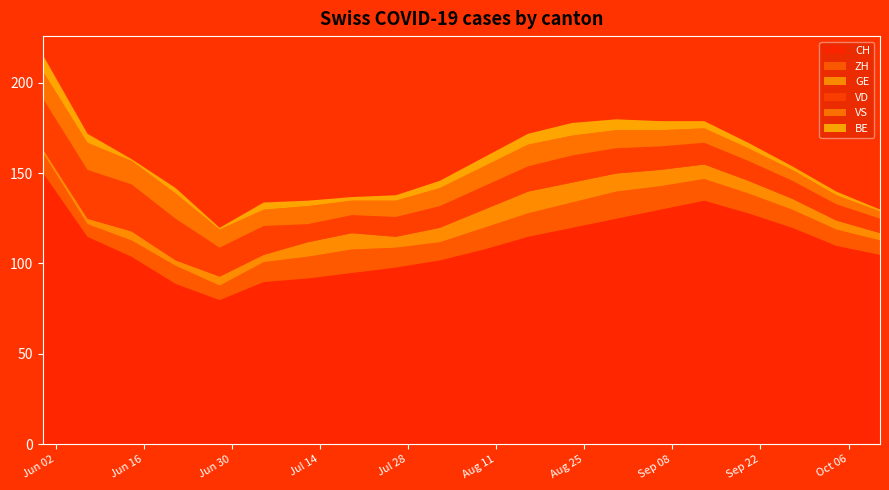

Reading left to right, list all the values displayed in this chart.

CH: 2020-05-31=150	2020-06-07=115	2020-06-14=104	2020-06-21=89	2020-06-28=80	2020-07-05=90	2020-07-12=92	2020-07-19=95	2020-07-26=98	2020-08-02=102	2020-08-09=108	2020-08-16=115	2020-08-23=120	2020-08-30=125	2020-09-06=130	2020-09-13=135	2020-09-20=128	2020-09-27=120	2020-10-04=110	2020-10-11=105
ZH: 2020-05-31=11	2020-06-07=7	2020-06-14=9	2020-06-21=10	2020-06-28=8	2020-07-05=11	2020-07-12=12	2020-07-19=13	2020-07-26=11	2020-08-02=10	2020-08-09=12	2020-08-16=13	2020-08-23=14	2020-08-30=15	2020-09-06=13	2020-09-13=12	2020-09-20=11	2020-09-27=10	2020-10-04=9	2020-10-11=8
GE: 2020-05-31=2	2020-06-07=3	2020-06-14=5	2020-06-21=3	2020-06-28=5	2020-07-05=4	2020-07-12=8	2020-07-19=9	2020-07-26=6	2020-08-02=8	2020-08-09=10	2020-08-16=12	2020-08-23=11	2020-08-30=10	2020-09-06=9	2020-09-13=8	2020-09-20=7	2020-09-27=6	2020-10-04=5	2020-10-11=4
VD: 2020-05-31=28	2020-06-07=27	2020-06-14=26	2020-06-21=23	2020-06-28=16	2020-07-05=16	2020-07-12=10	2020-07-19=10	2020-07-26=11	2020-08-02=12	2020-08-09=13	2020-08-16=14	2020-08-23=15	2020-08-30=14	2020-09-06=13	2020-09-13=12	2020-09-20=11	2020-09-27=10	2020-10-04=9	2020-10-11=8
VS: 2020-05-31=15	2020-06-07=15	2020-06-14=13	2020-06-21=14	2020-06-28=10	2020-07-05=9	2020-07-12=10	2020-07-19=8	2020-07-26=9	2020-08-02=10	2020-08-09=11	2020-08-16=12	2020-08-23=11	2020-08-30=10	2020-09-06=9	2020-09-13=8	2020-09-20=7	2020-09-27=6	2020-10-04=5	2020-10-11=4
BE: 2020-05-31=9	2020-06-07=5	2020-06-14=1	2020-06-21=3	2020-06-28=1	2020-07-05=4	2020-07-12=3	2020-07-19=2	2020-07-26=3	2020-08-02=4	2020-08-09=5	2020-08-16=6	2020-08-23=7	2020-08-30=6	2020-09-06=5	2020-09-13=4	2020-09-20=3	2020-09-27=2	2020-10-04=2	2020-10-11=1